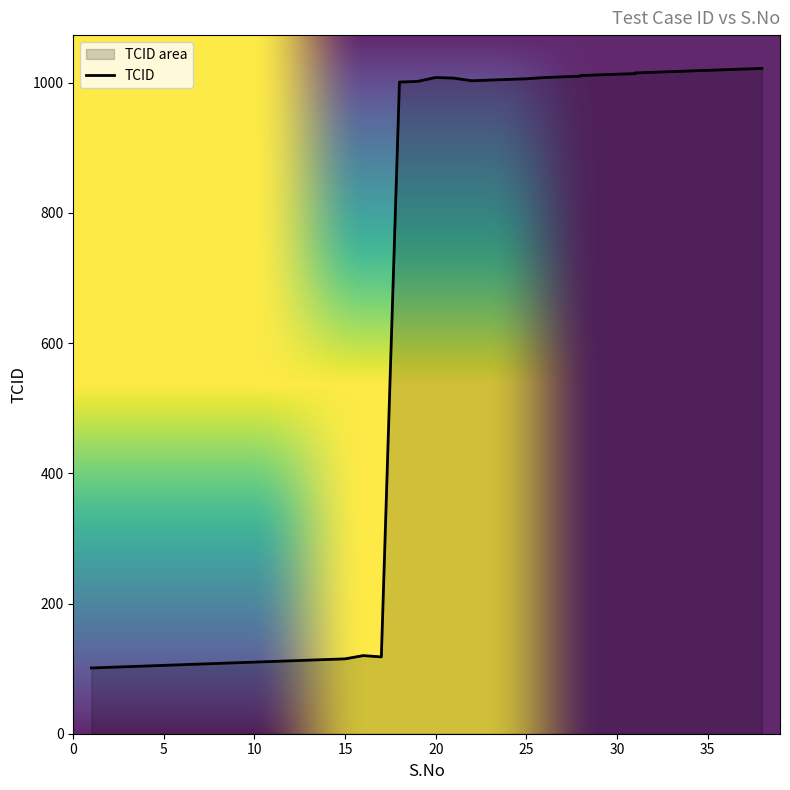

List the labels in order of value, smallest first.

1, 2, 3, 4, 5, 6, 7, 8, 9, 10, 11, 12, 13, 14, 15, 17, 16, 18, 19, 22, 23, 24, 25, 21, 20, 26, 27, 28, 28, 29, 30, 31, 31, 32, 33, 34, 35, 36, 37, 38